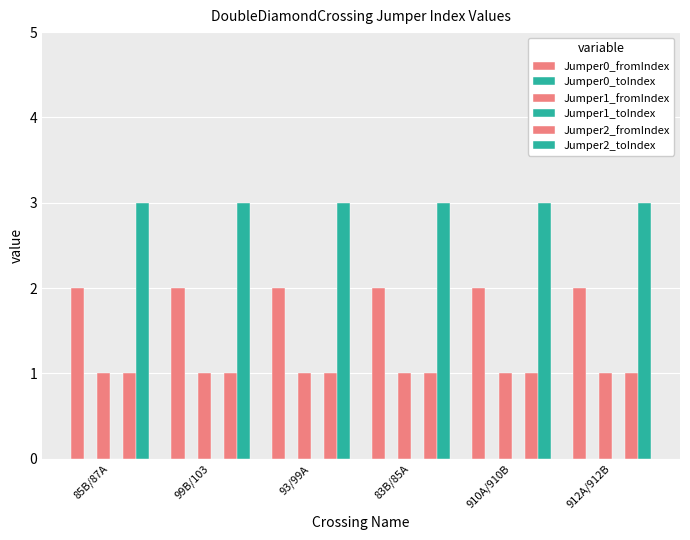

How many bars are there in each group?

6